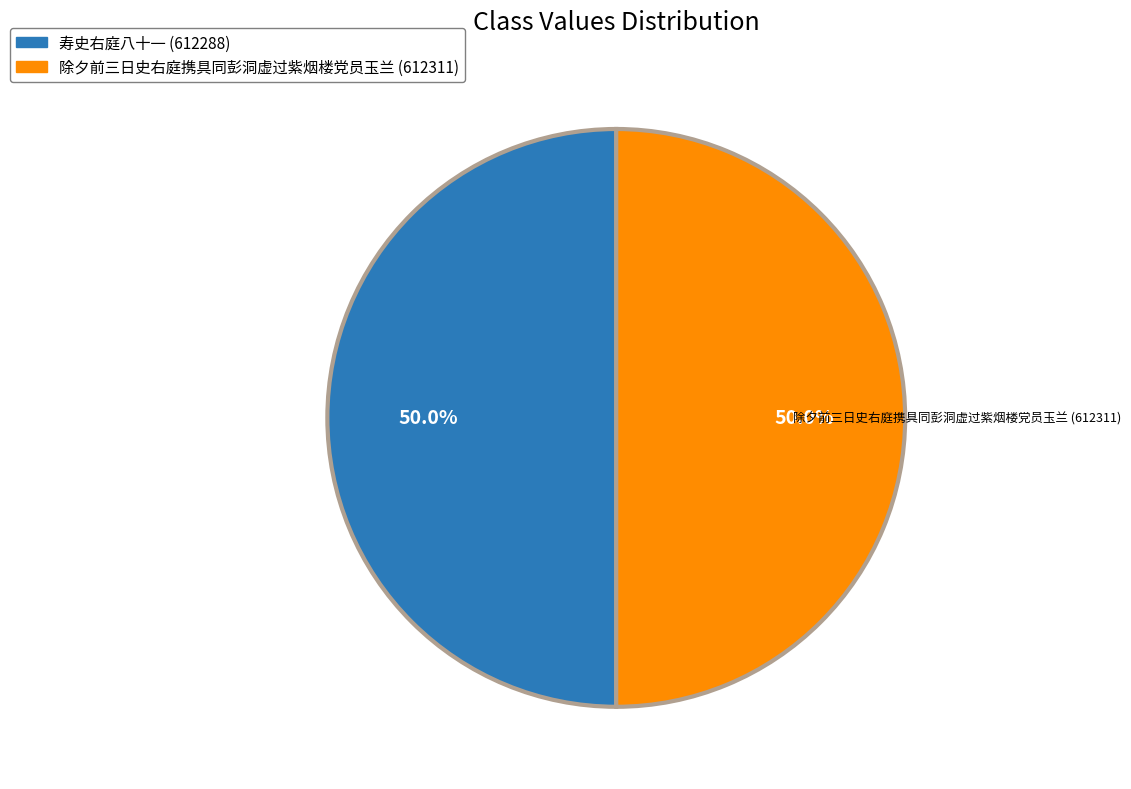

The 除夕前三日史右庭携具同彭洞虚过紫烟楼党员玉兰 slice represents 50% of the pie. True or false?

True